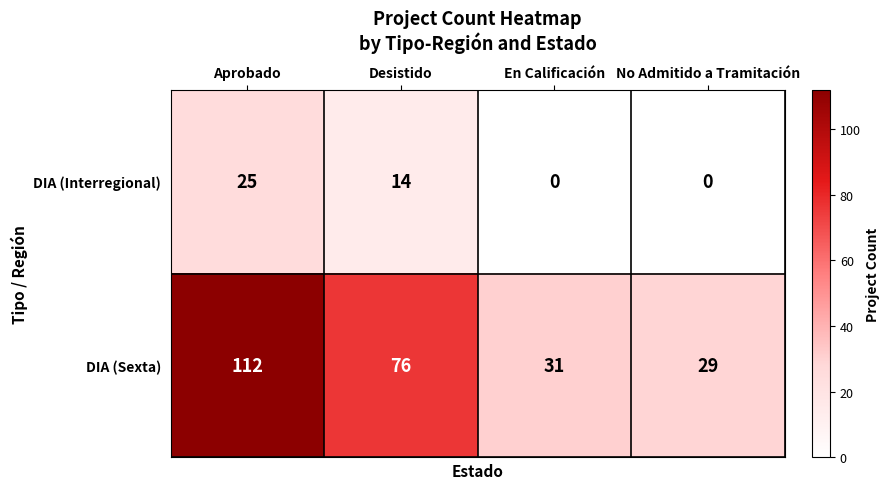

What is the difference between the maximum and minimum values in the DIA (Sexta) series?

83